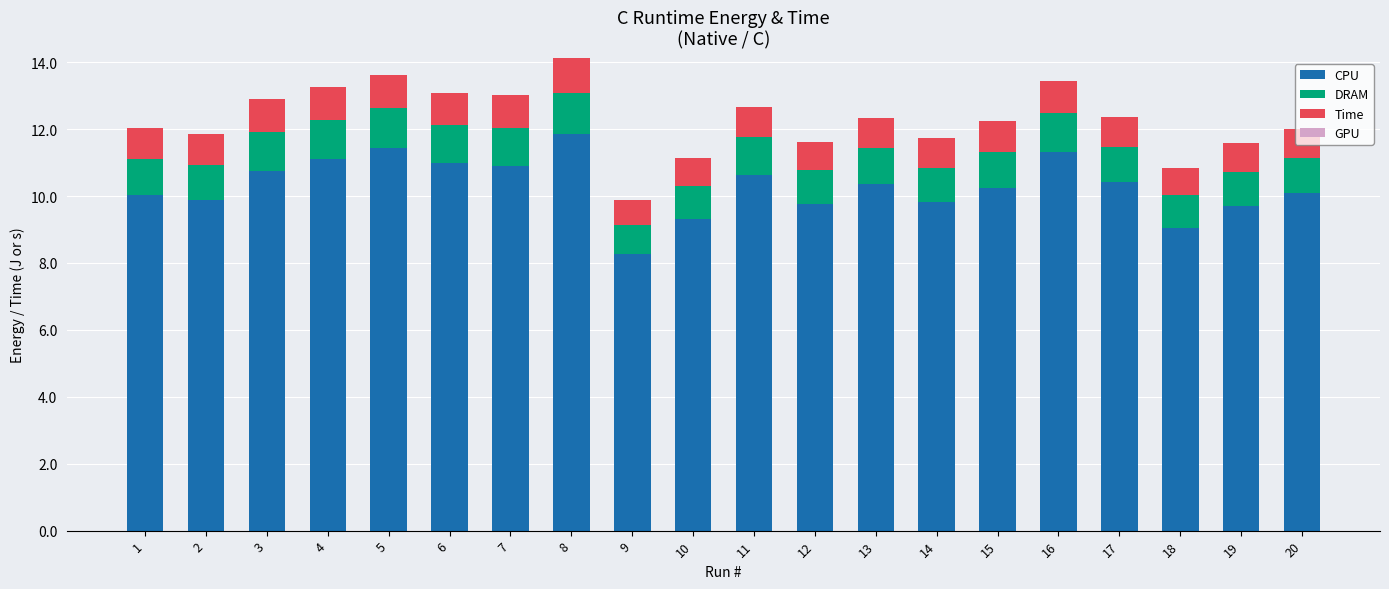

What is the total value across all series at 14?

11.7